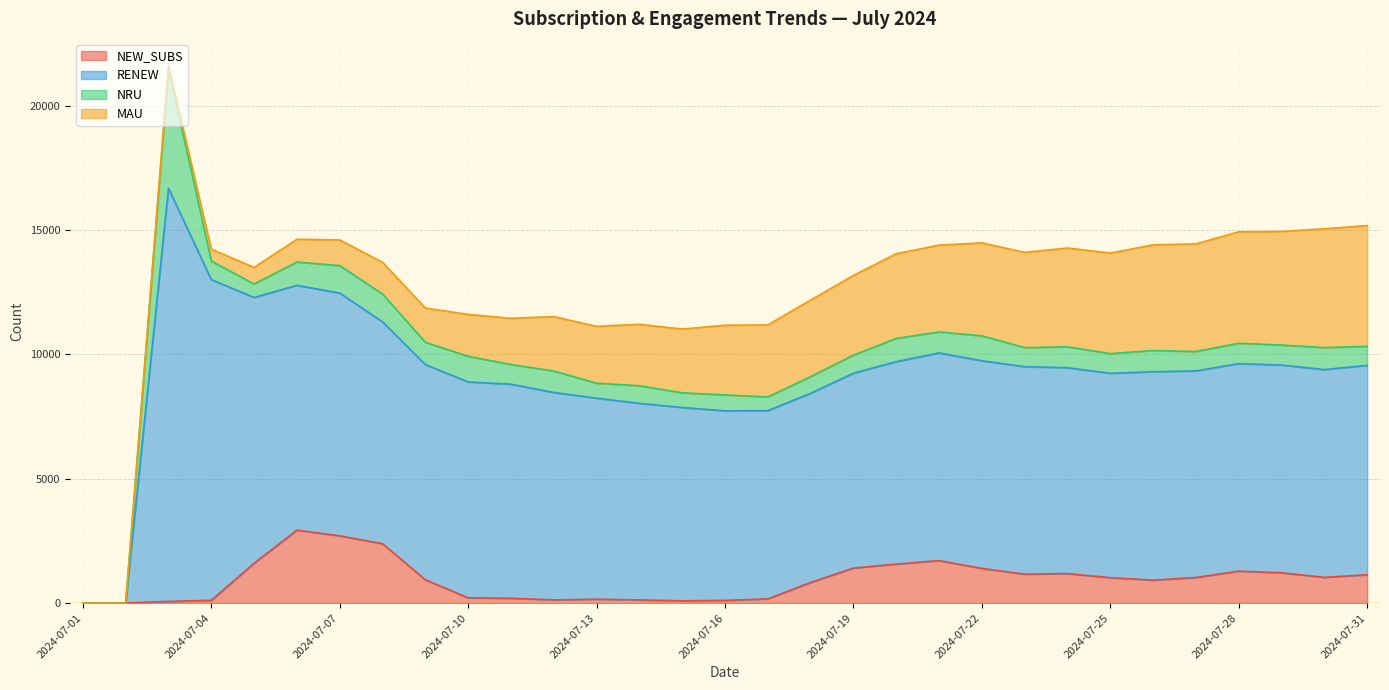

Where is MAU nearest to the value 2429?

2024-07-14